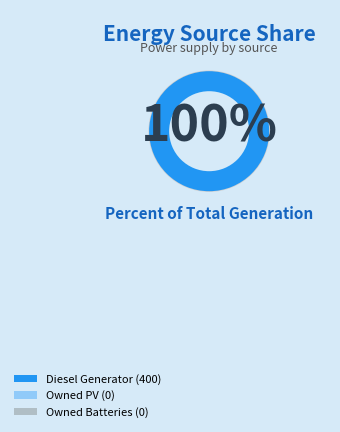

What is the change in value from Diesel Generator to Owned PV?

-400